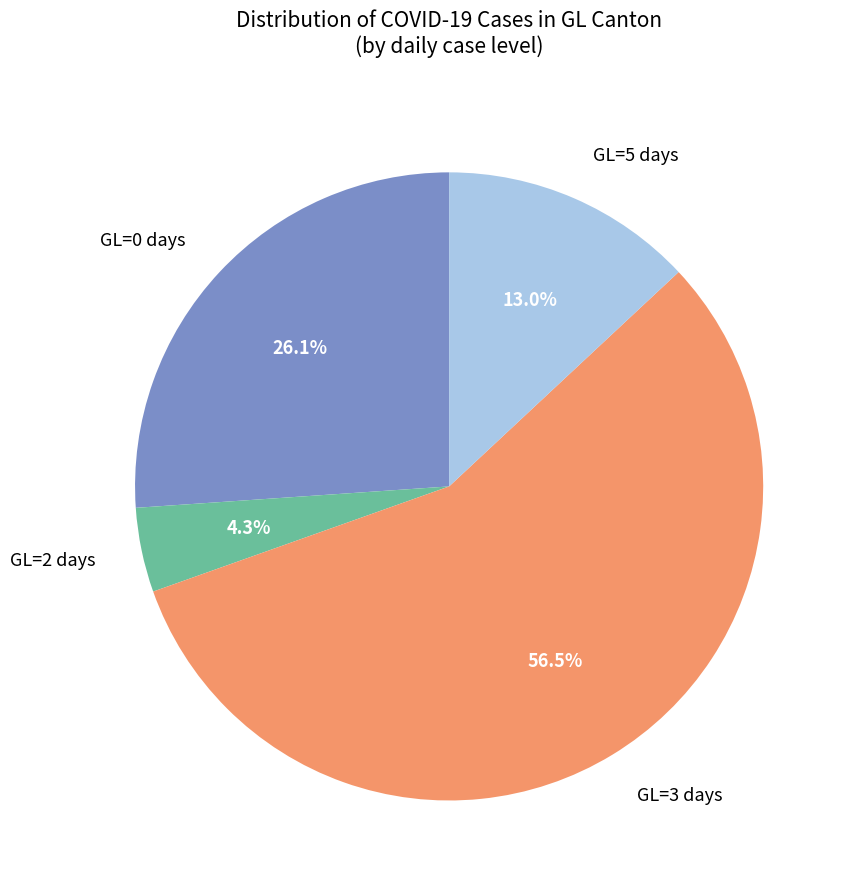

How much of the chart is everything except GL=0 days?

73.9%